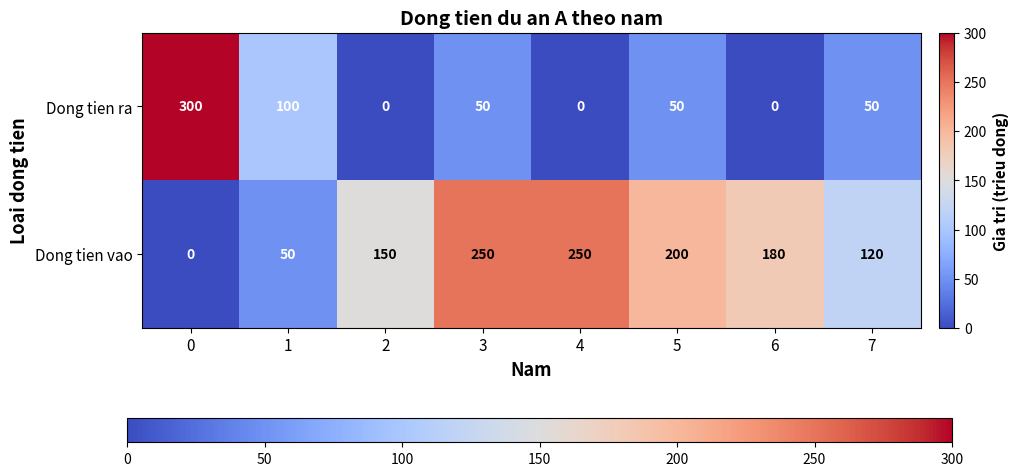

Is it true that Dong tien ra equals 0 at 2?

True